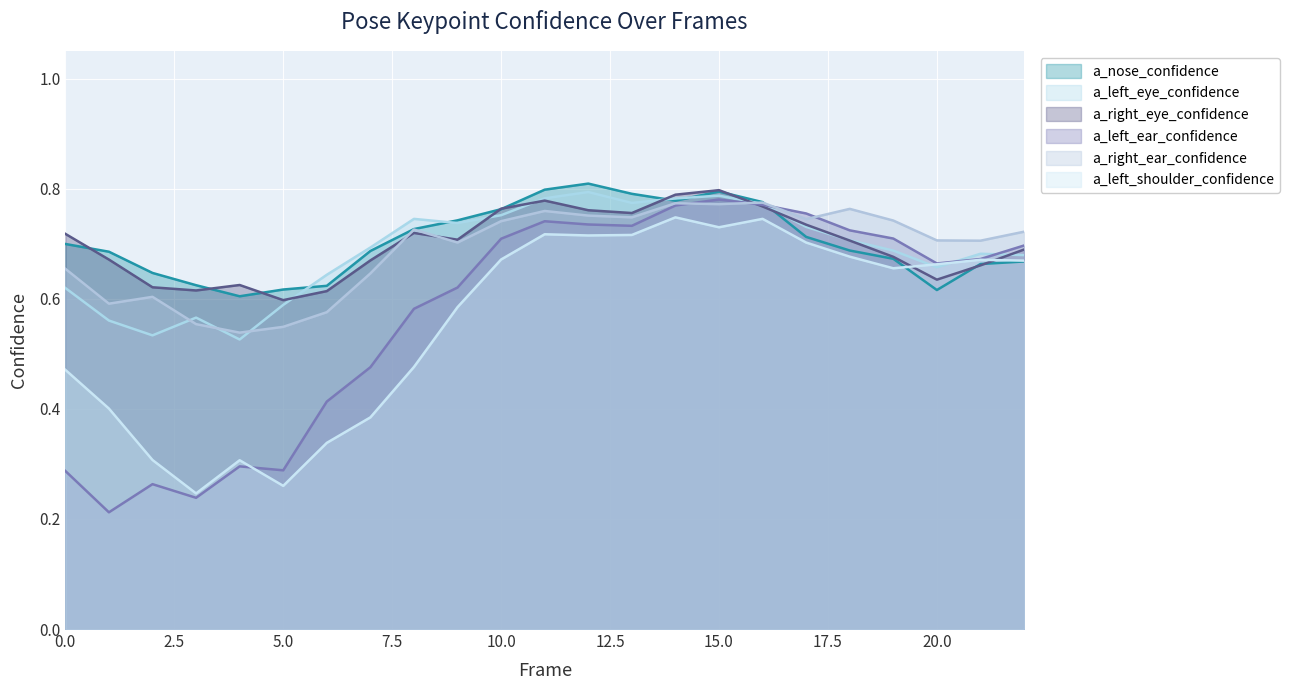

List the labels in order of a_left_shoulder_confidence value, largest first.

14, 16, 15, 11, 13, 12, 17, 18, 10, 21, 22, 20, 19, 9, 8, 0, 1, 7, 6, 2, 4, 5, 3